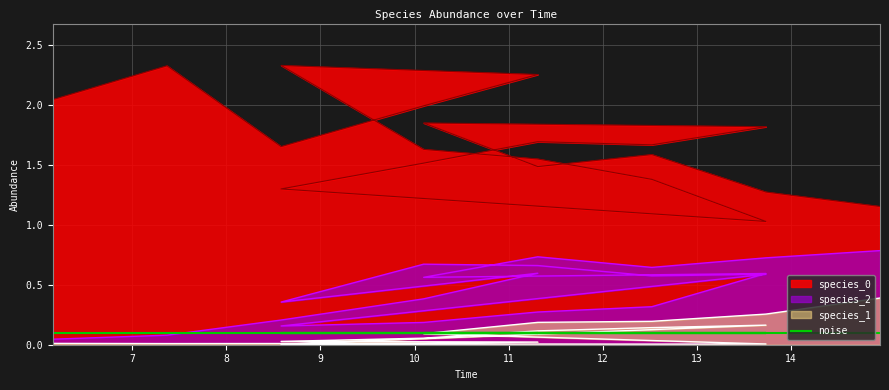

At how many categories does at least one series exceed 0?

20